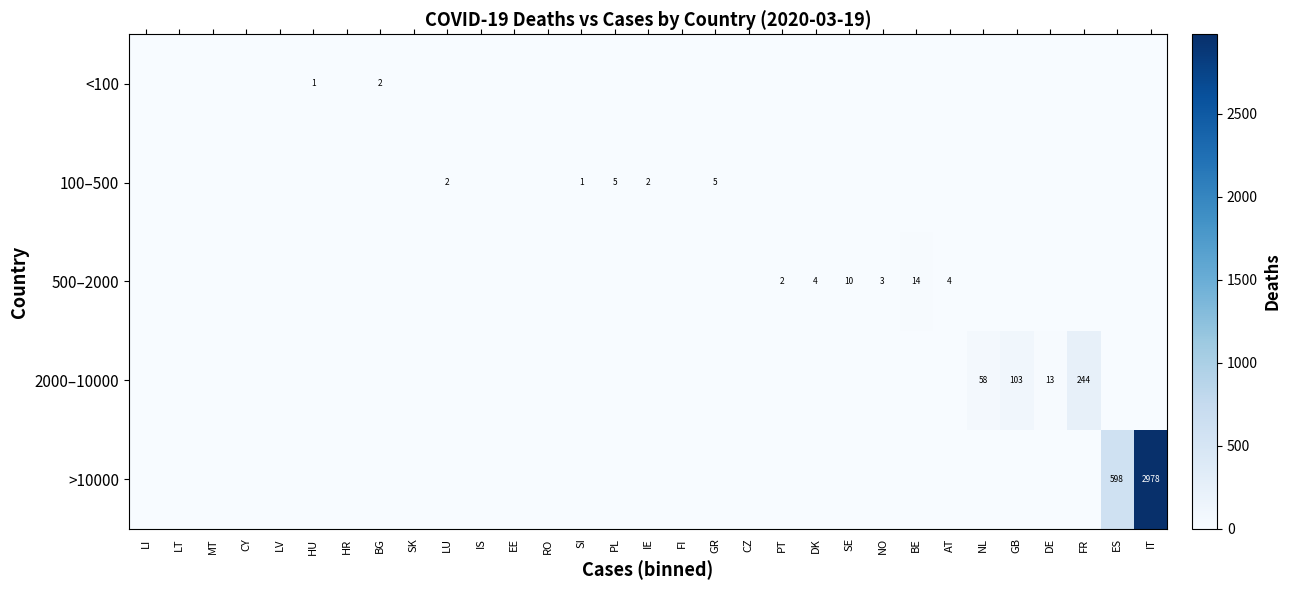

The value of 100–500 at GR is 5. True or false?

True